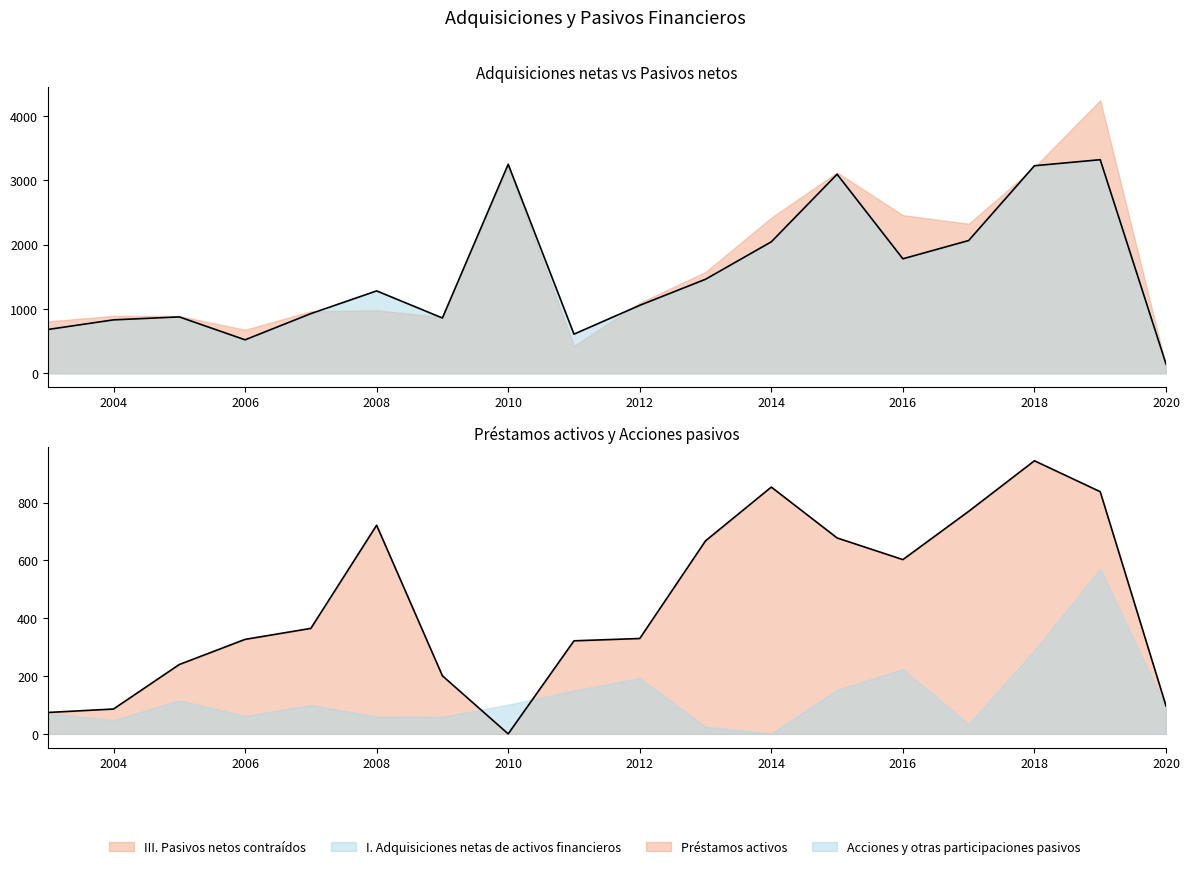

Where does the Préstamos activos series first go above 365?

2008